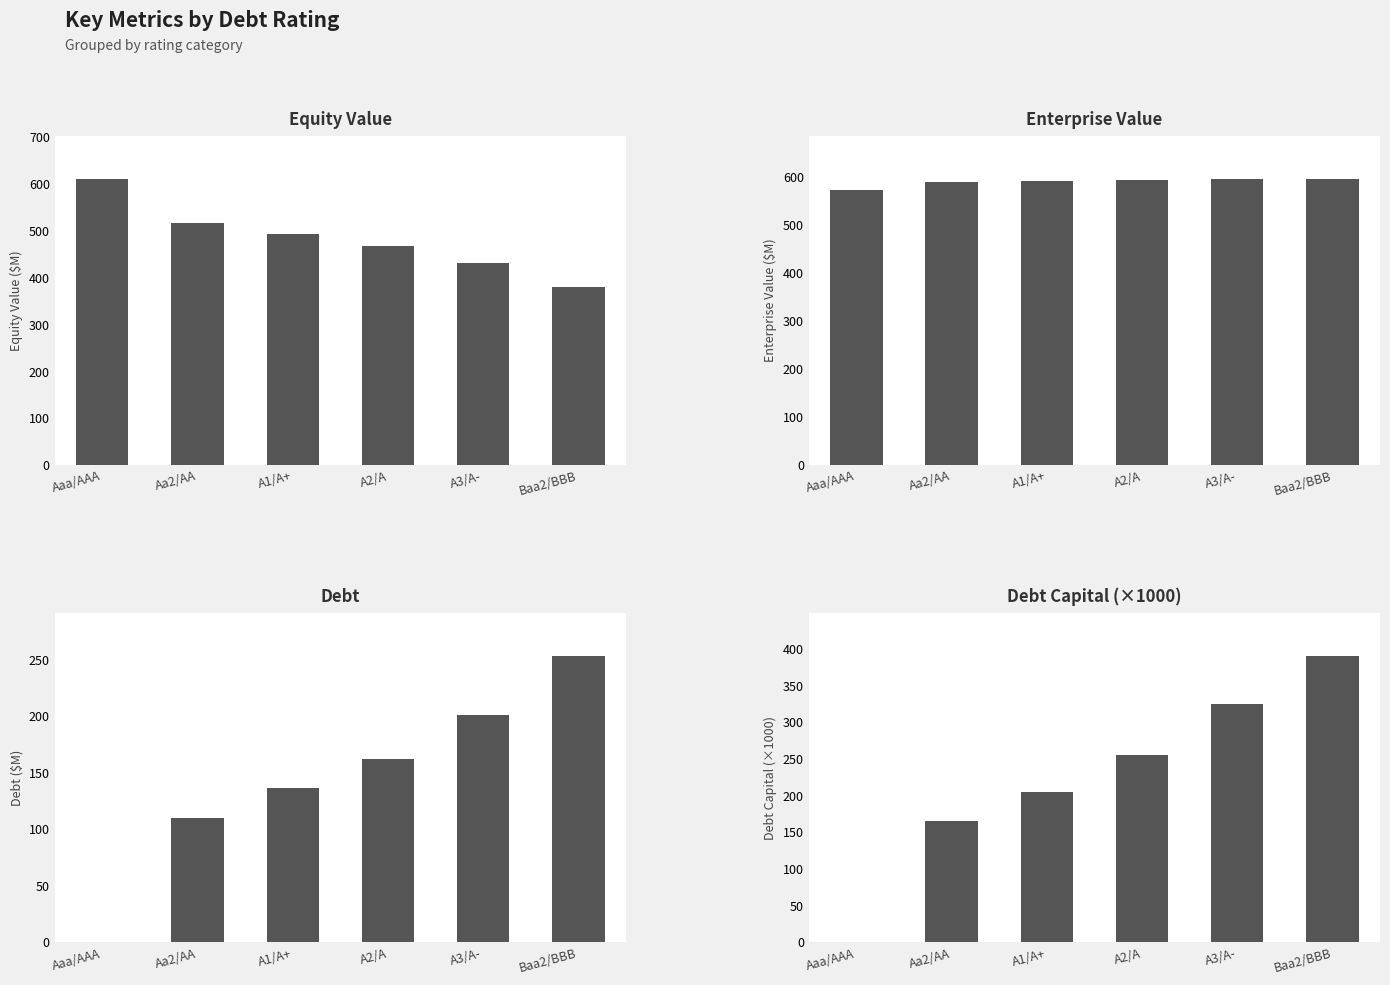

How many distinct data groups are displayed?

4